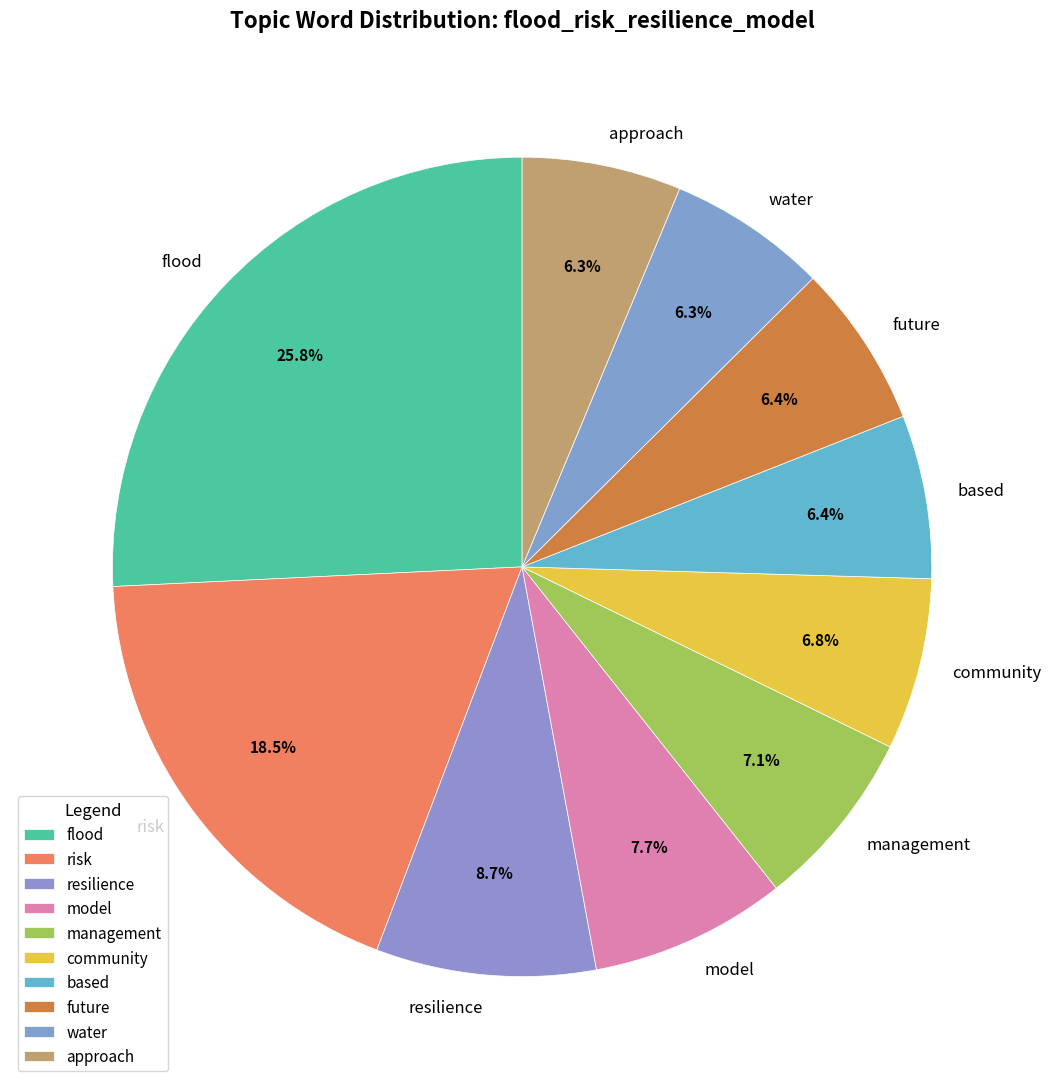

The water slice represents 6% of the pie. True or false?

True